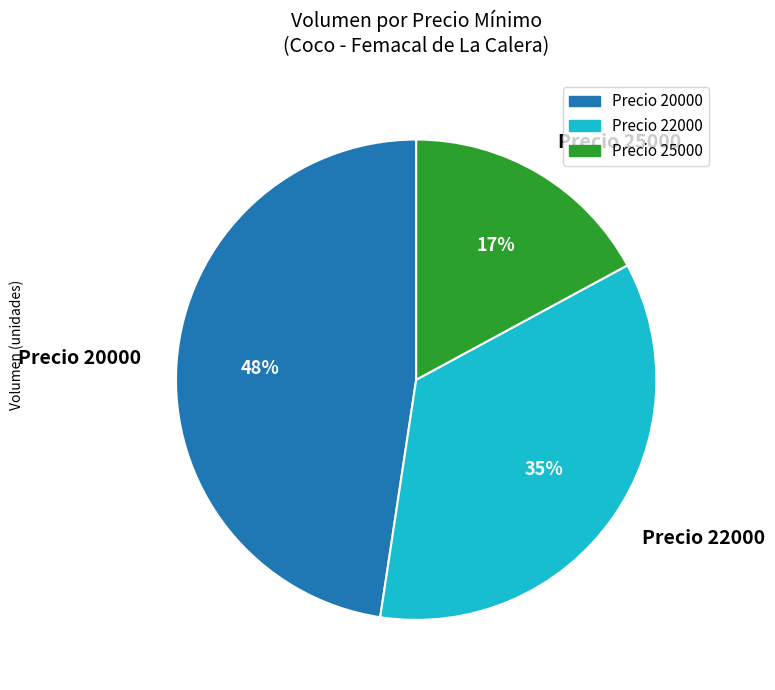

What is the largest slice in the pie chart?

Precio 20000